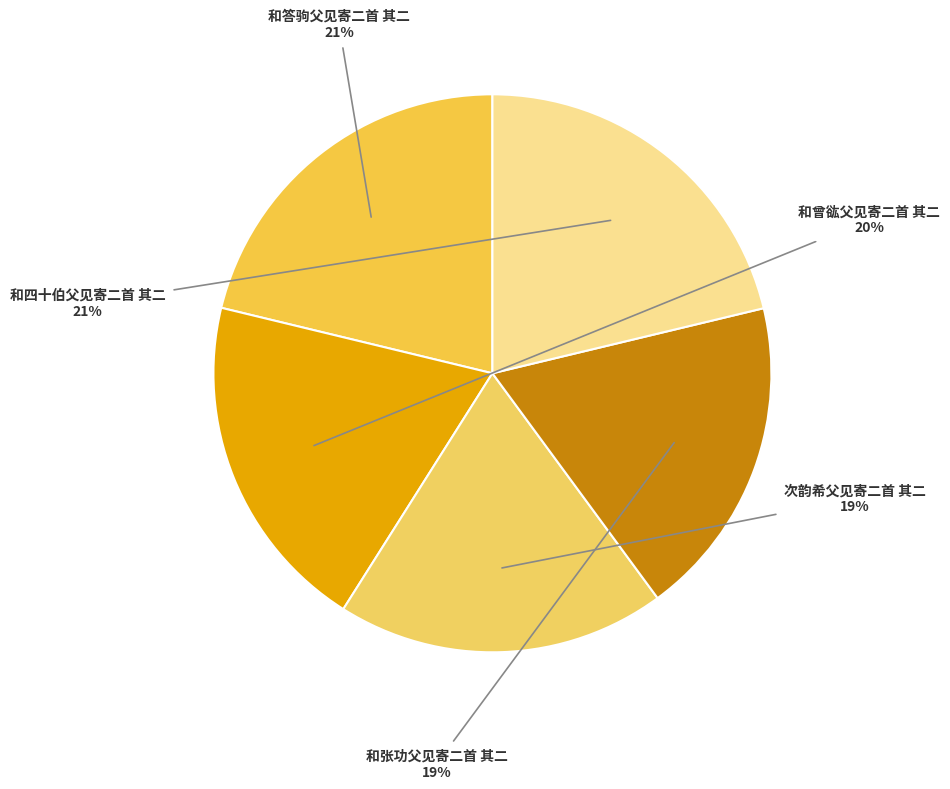

Which category has the smallest portion of the pie?

和张功父见寄二首 其二